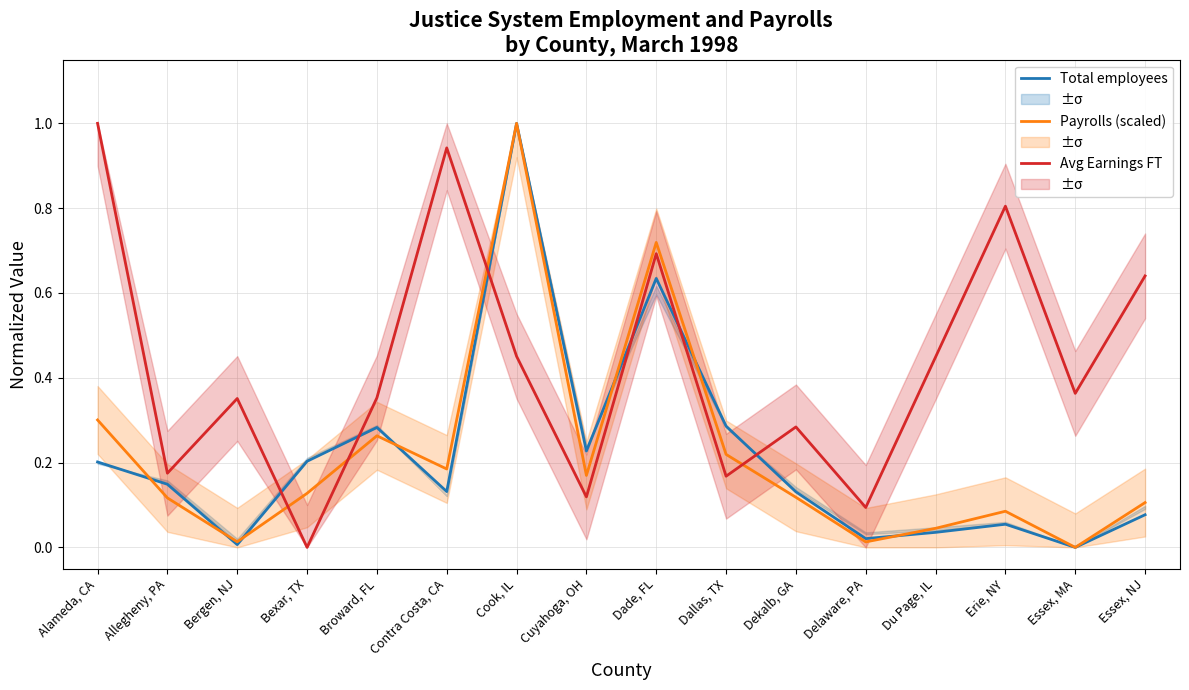

Does the chart have visible grid lines?

Yes